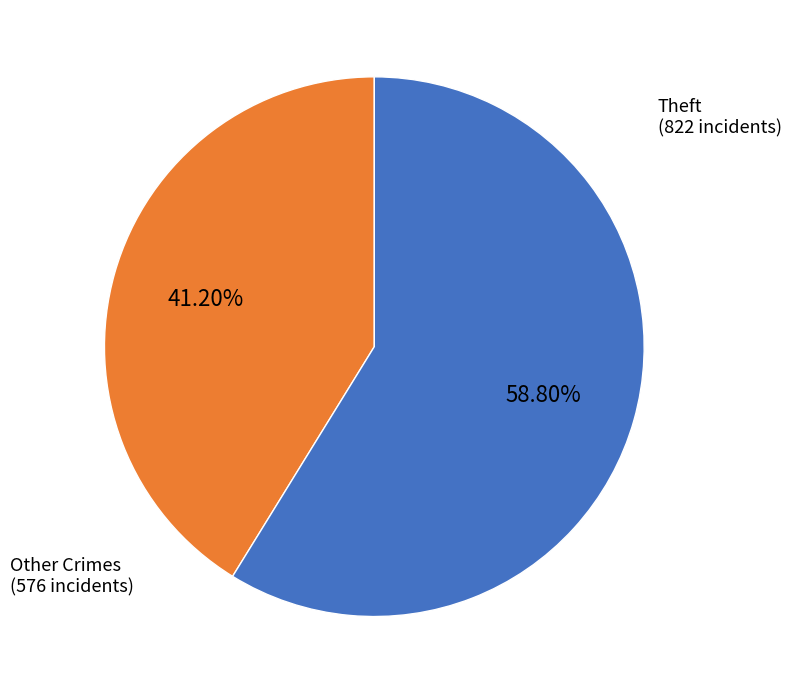

Does any single category account for the majority?

Yes